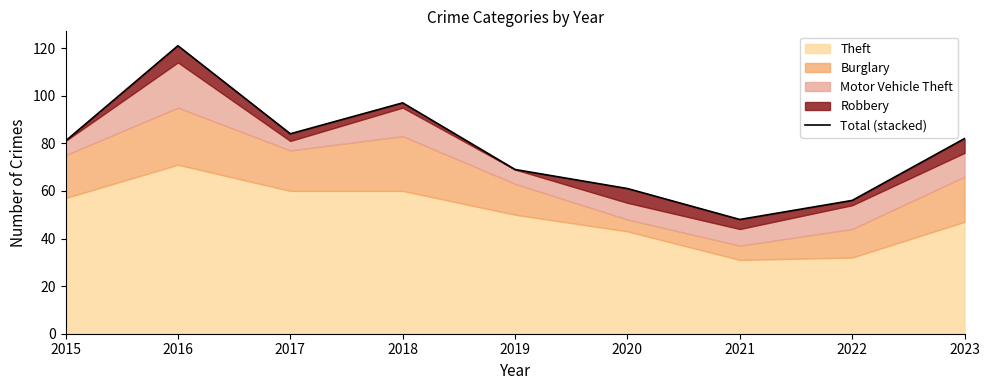

What is the value of the 2nd point from the left?

121